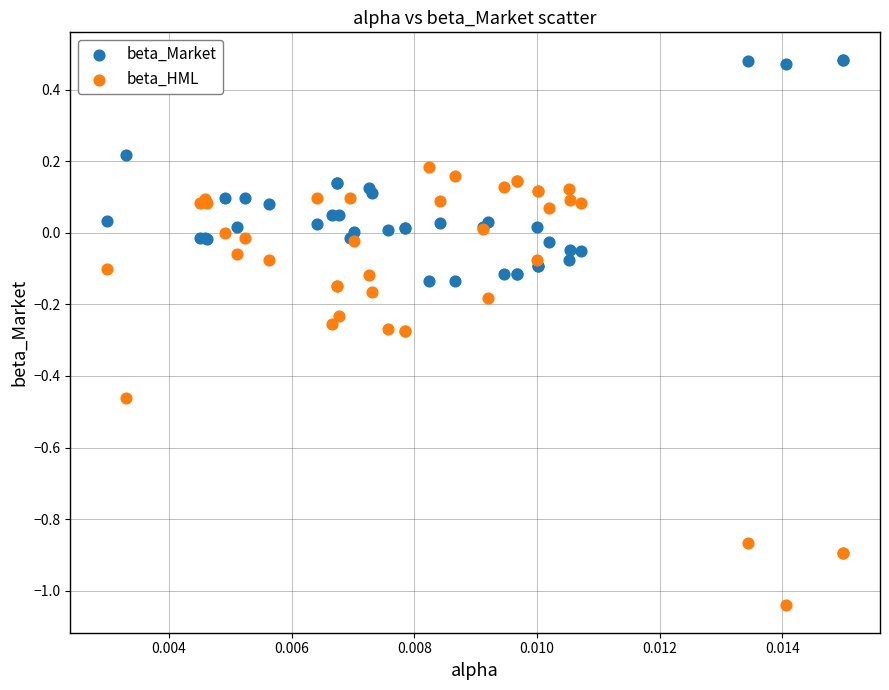

Which series reaches the maximum Y coordinate?

beta_Market